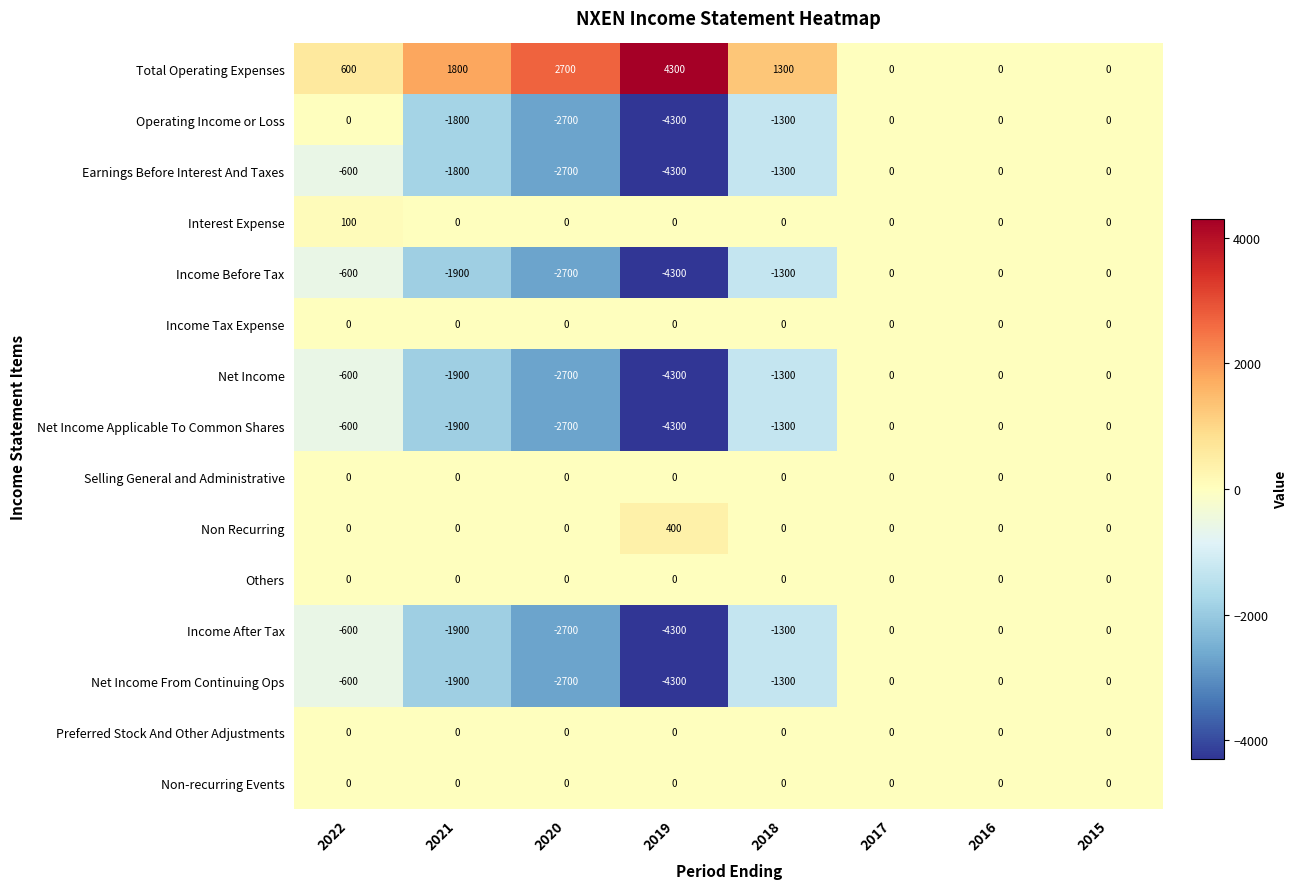

At which category does the chart reach its minimum across all series?

2019